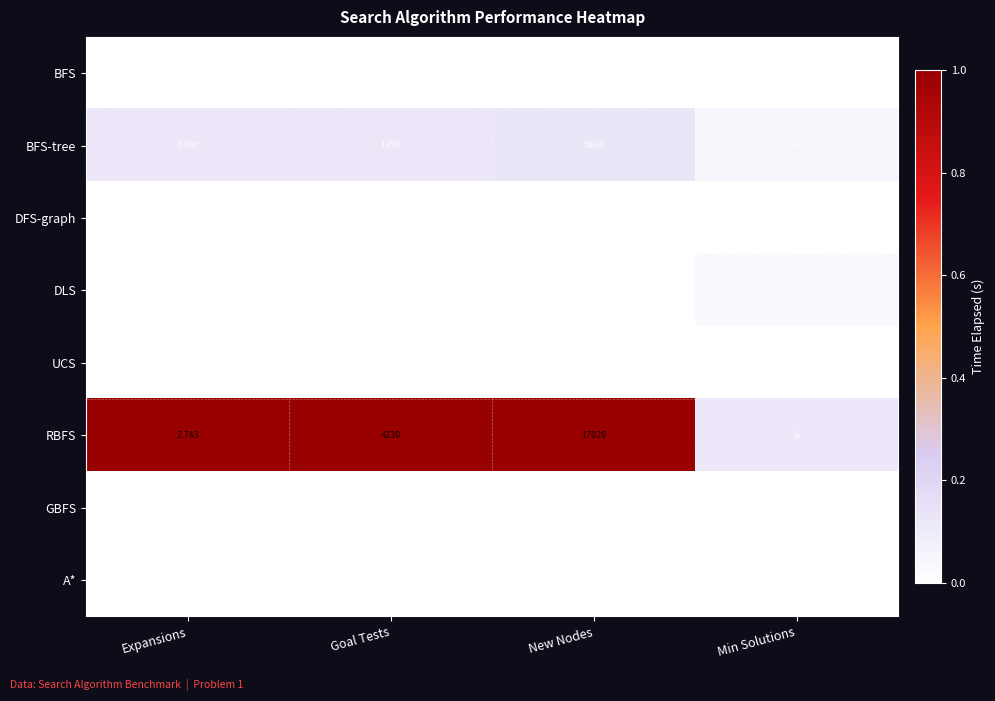

Rank the categories by BFS-tree value from lowest to highest.

Expansions, Min Solutions, Goal Tests, New Nodes